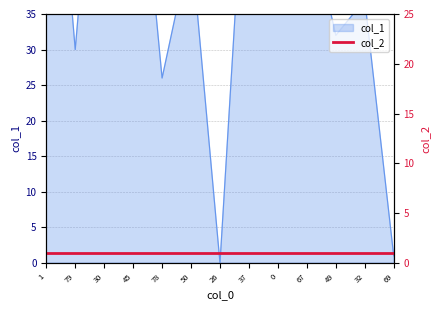

Which category has the highest value across all series?

1